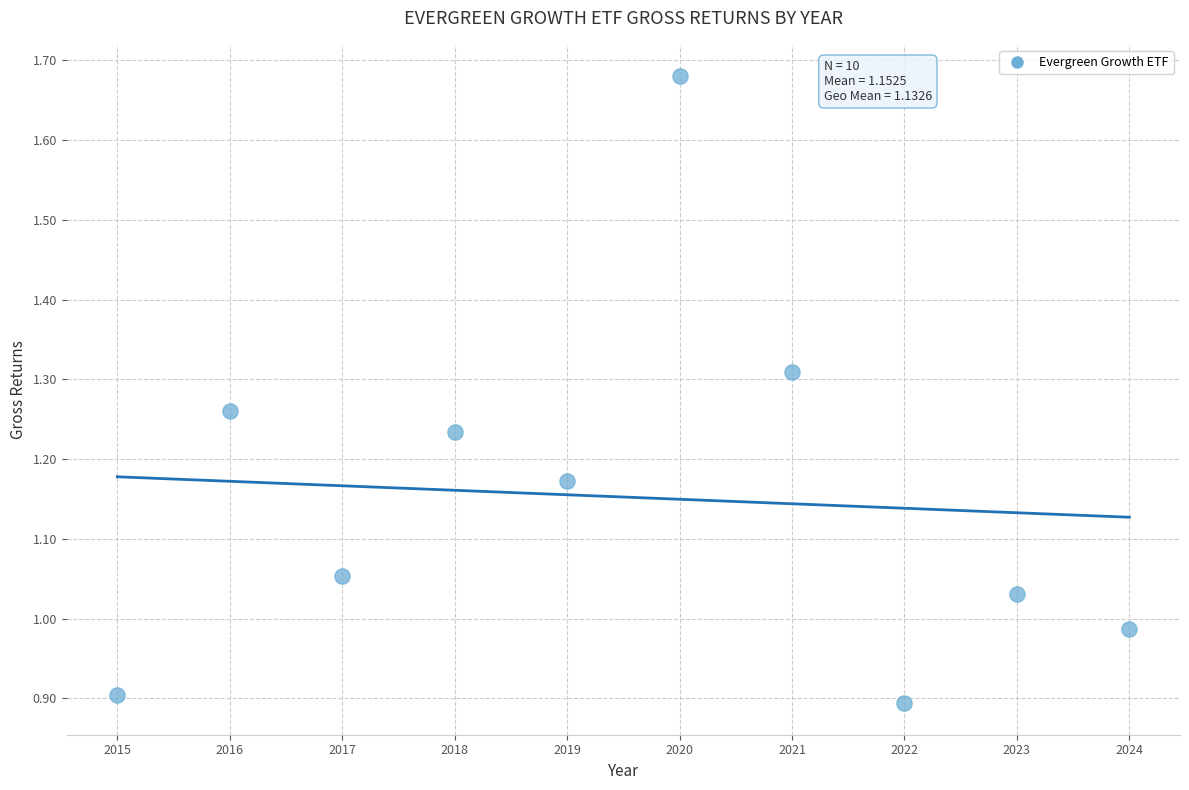

What is the average X value?

2019.5